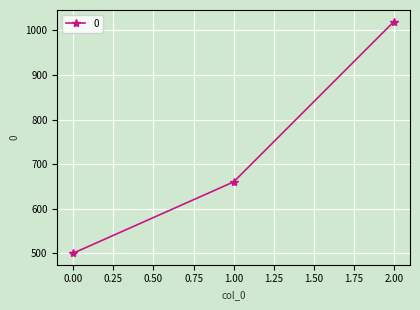

Between 1.00 and 2.00, which is larger?

2.00